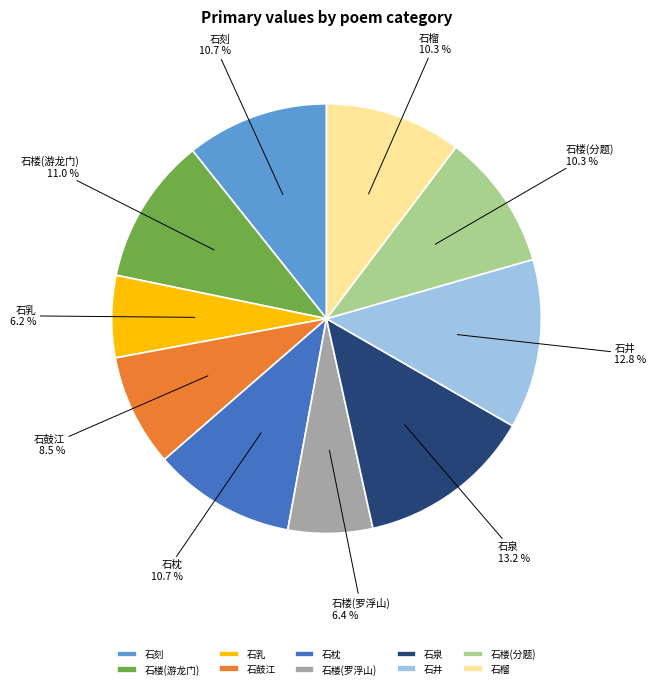

Is there any slice that represents more than half of the pie?

No